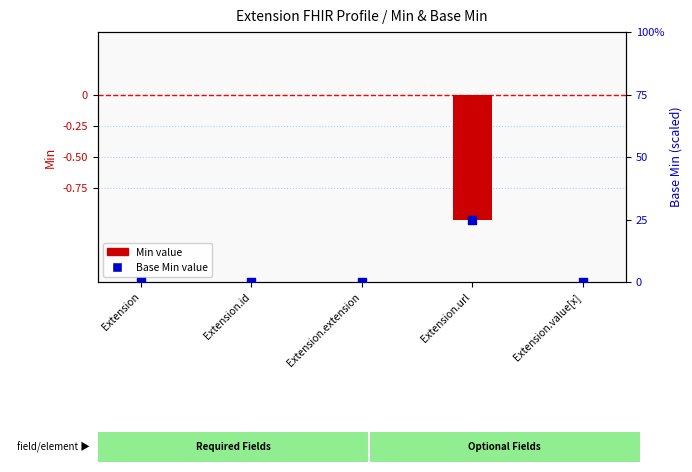

At which category is the sum across all series the highest?

Extension.url